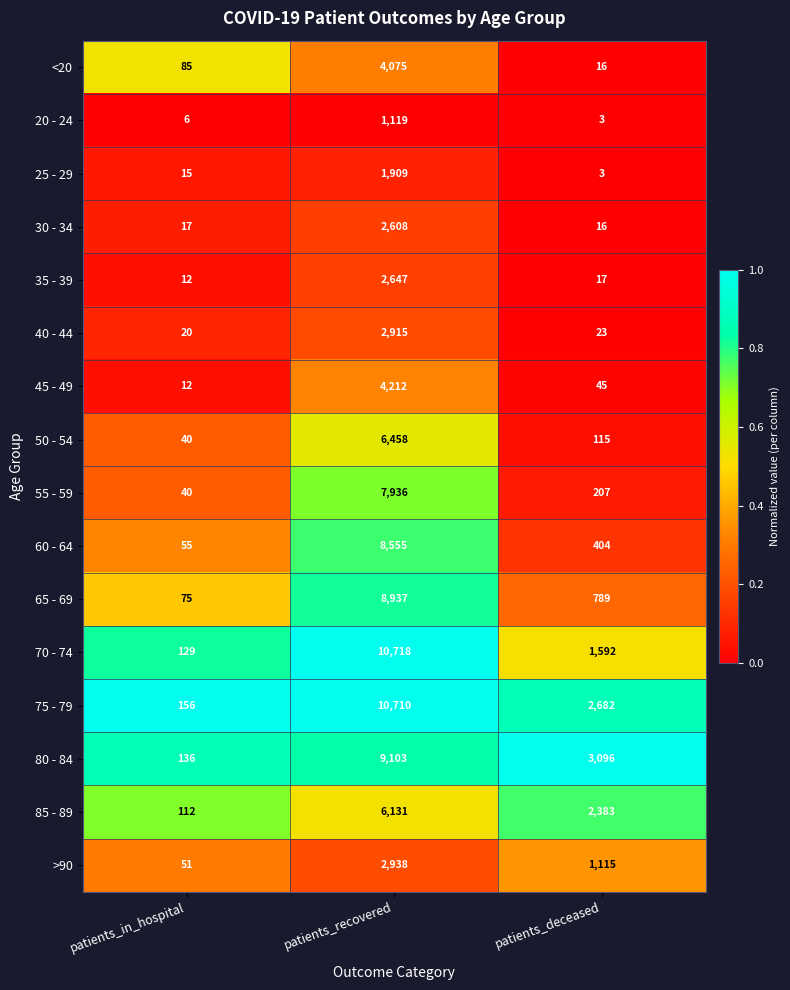

What is the difference between the 45 - 49 values at patients_deceased and patients_recovered?

4167